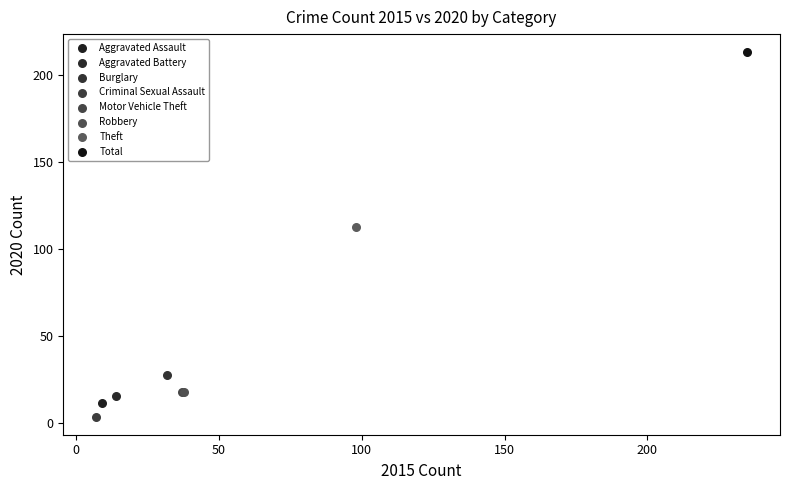

What are all the series names shown in the legend?

Aggravated Assault, Aggravated Battery, Burglary, Criminal Sexual Assault, Motor Vehicle Theft, Robbery, Theft, Total